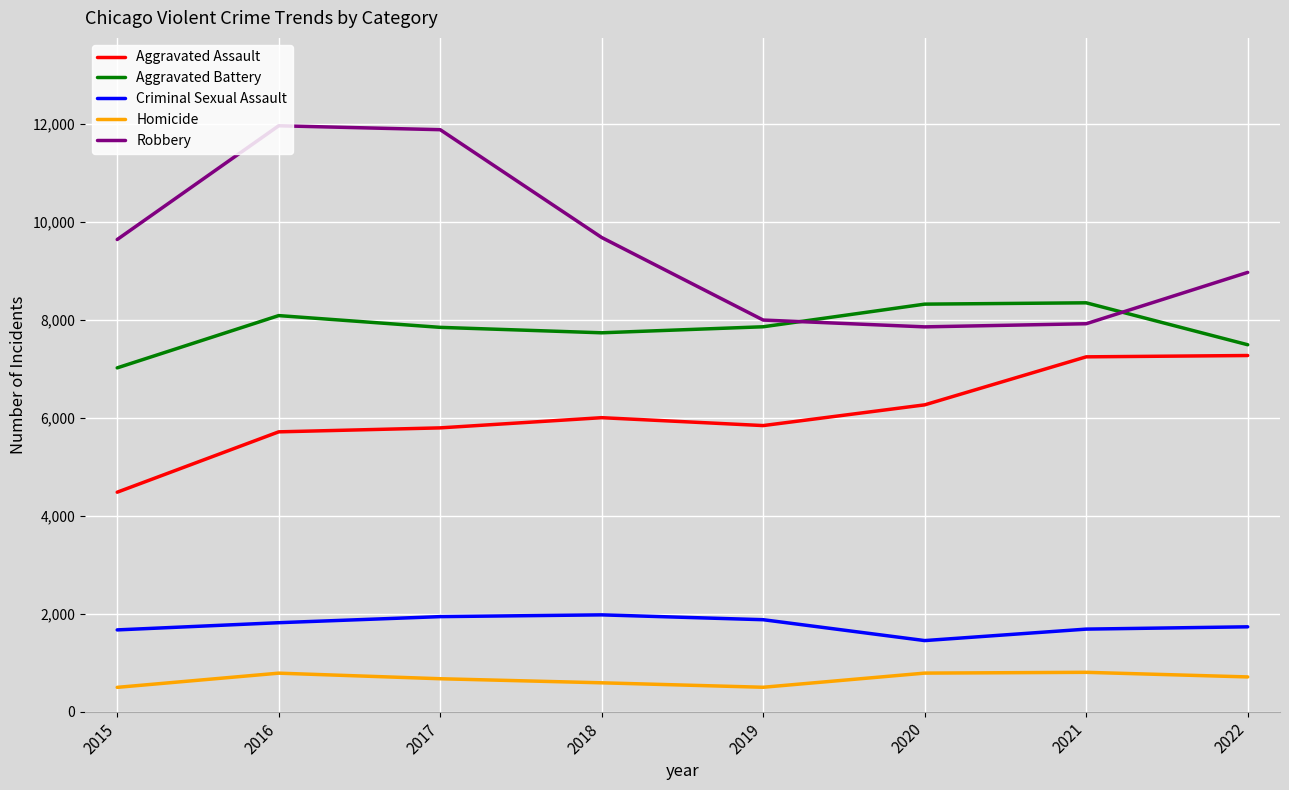

Which series has the largest total across all categories?

Robbery